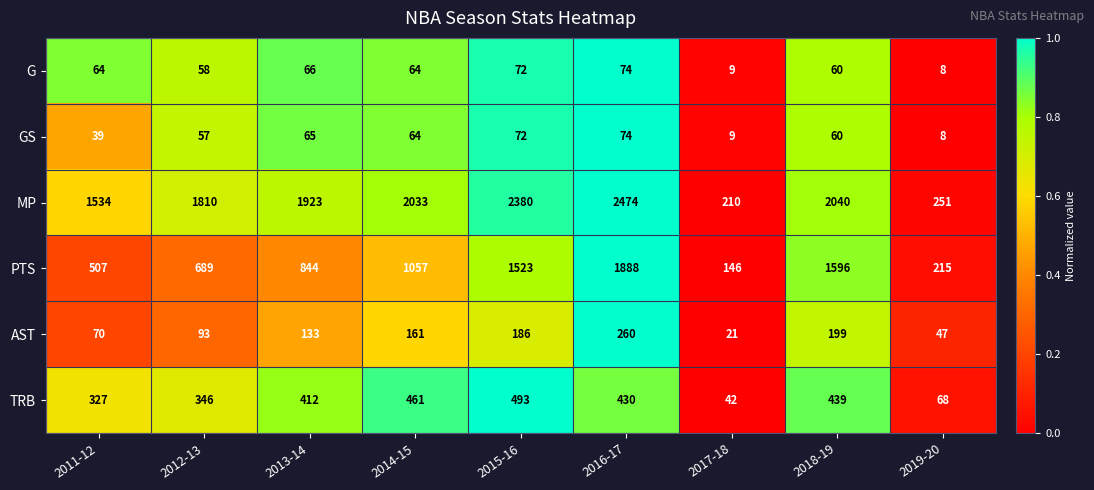

What is the sum of the AST values at 2011-12 and 2016-17?

330